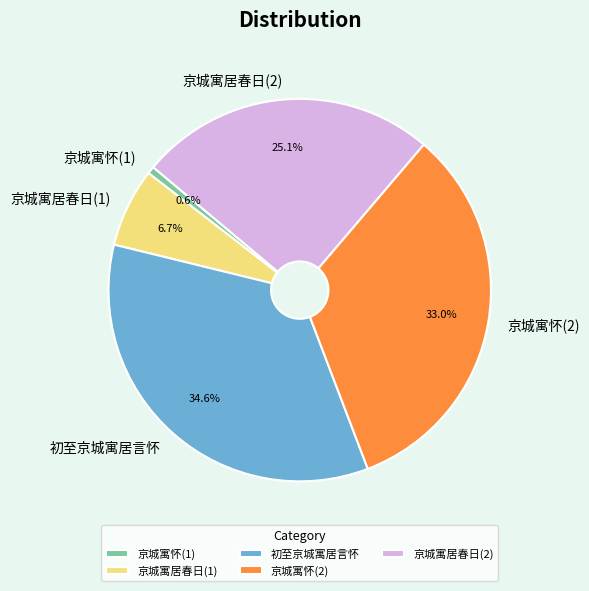

Which category has the biggest portion of the pie?

初至京城寓居言怀